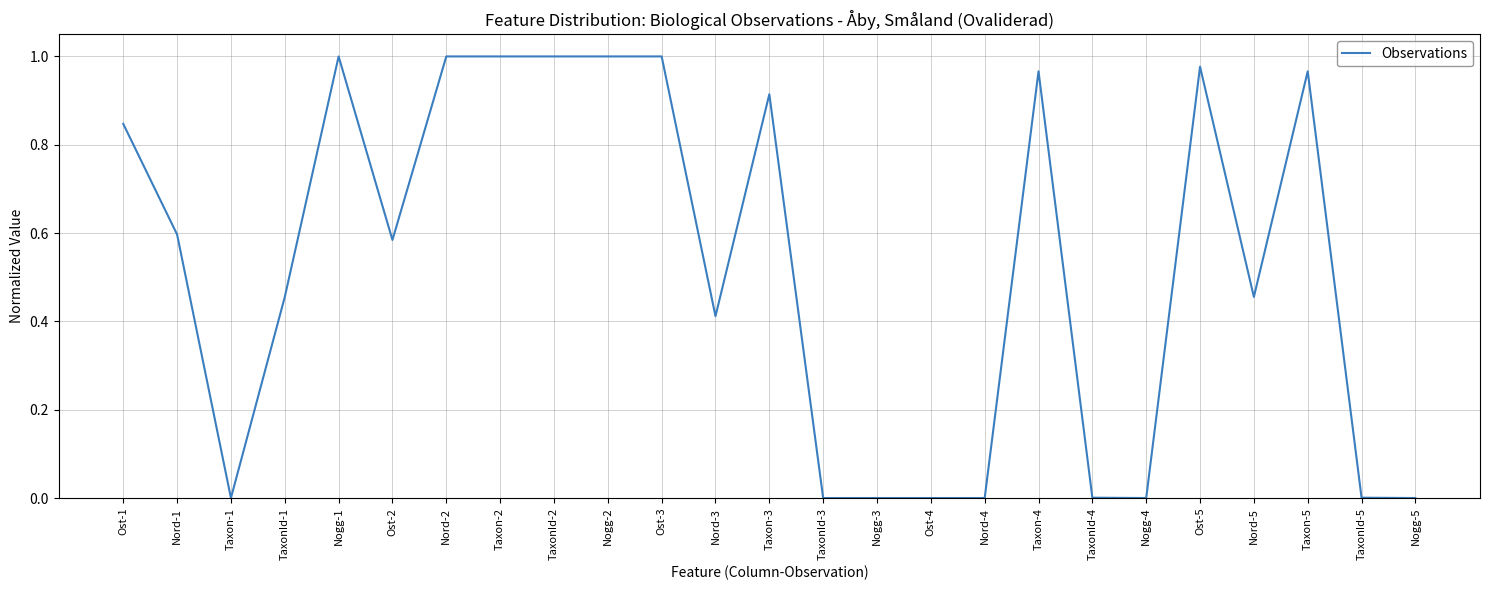

What position from the right is Nord-1?

24